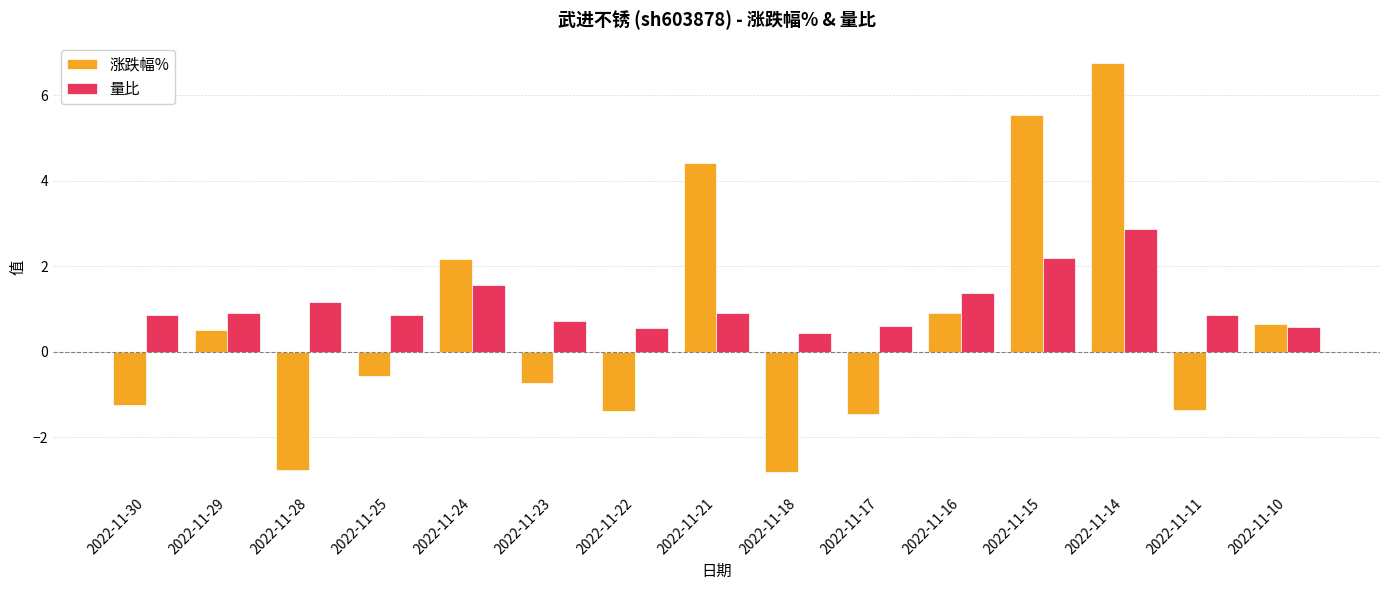

What is the difference between the highest and lowest values at 2022-11-29?

0.4